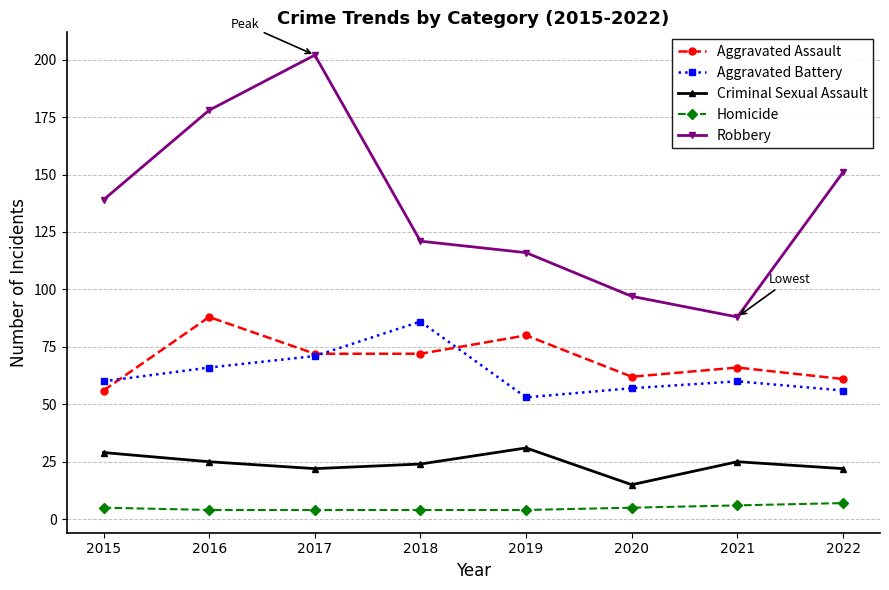

How many lines are shown in the chart?

5